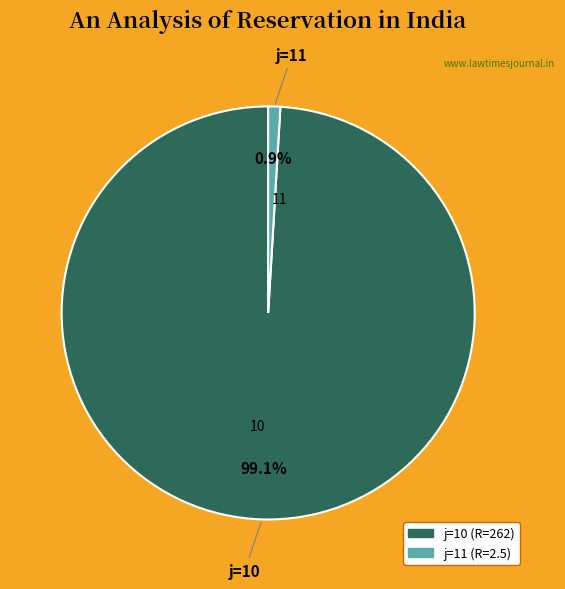

What percentage is the 11 slice, to the nearest percent?

1%